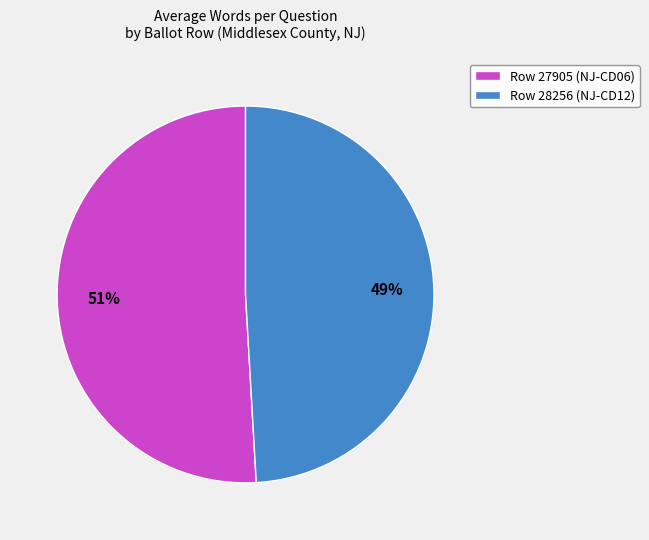

Approximately how many times larger is the value at Row 27905 (NJ-CD06) compared to Row 28256 (NJ-CD12)?

1.0